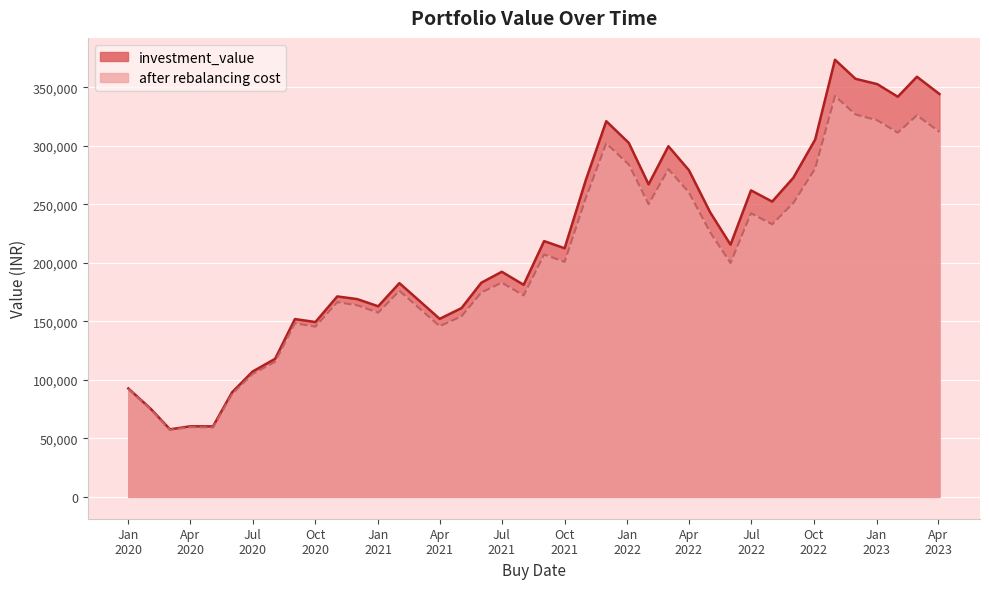

Read the investment_value value at 2022-08-01.

252384.2